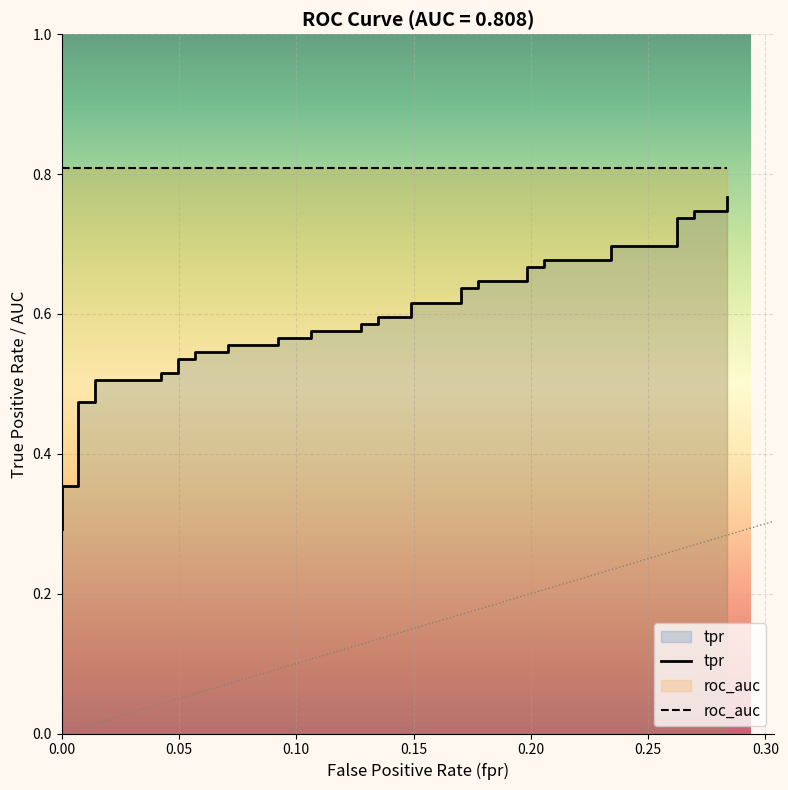

How many tpr values are between 0 and 1?

40